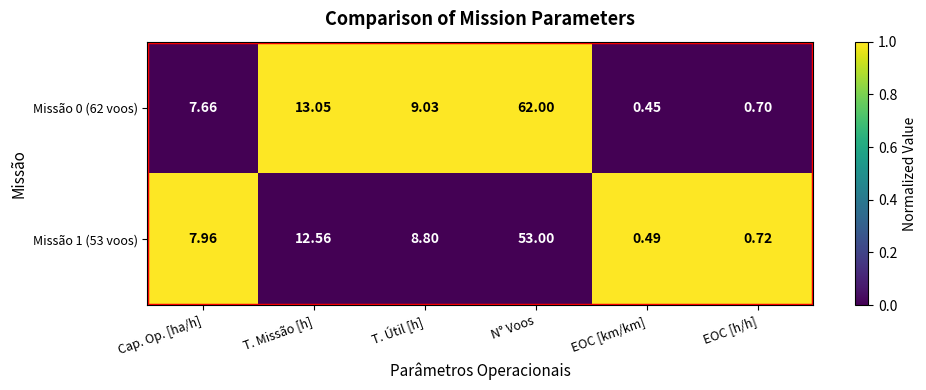

Rank the categories by Missão 0 (62 voos) value from highest to lowest.

N° Voos, T. Missão [h], T. Útil [h], Cap. Op. [ha/h], EOC [h/h], EOC [km/km]